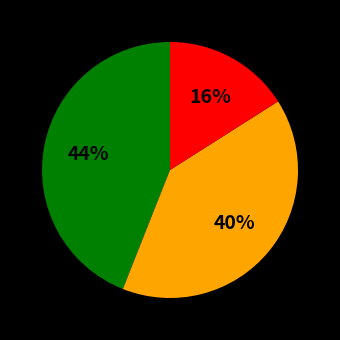

Does any single category account for the majority?

No